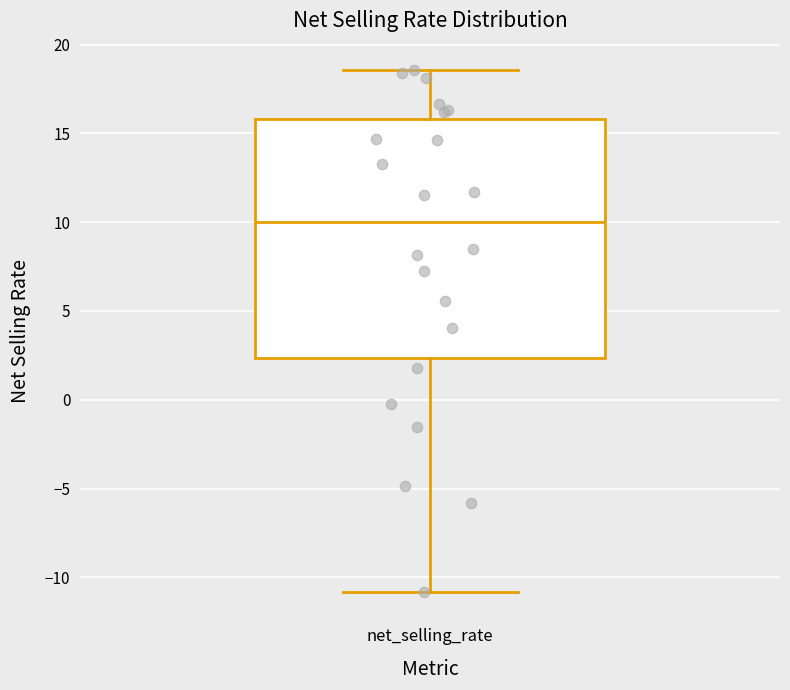

Read this box plot against the y-axis: the position of the median line, the range covered by the box, and the ends of both whiskers. The values are not printed on the chart, so give them approximately, as read against the axis.

median 10.0, box 2.5 to 16.0, whiskers -11.0 to 18.5